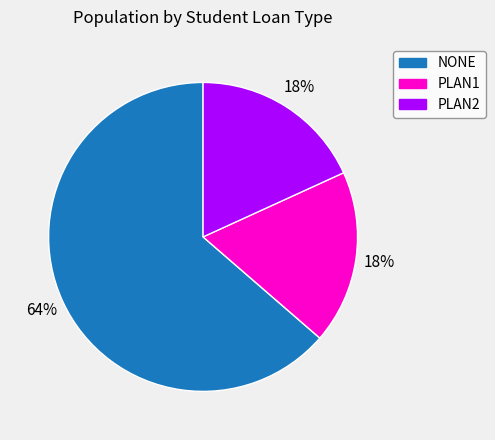

Which has a higher value, PLAN2 or NONE?

NONE